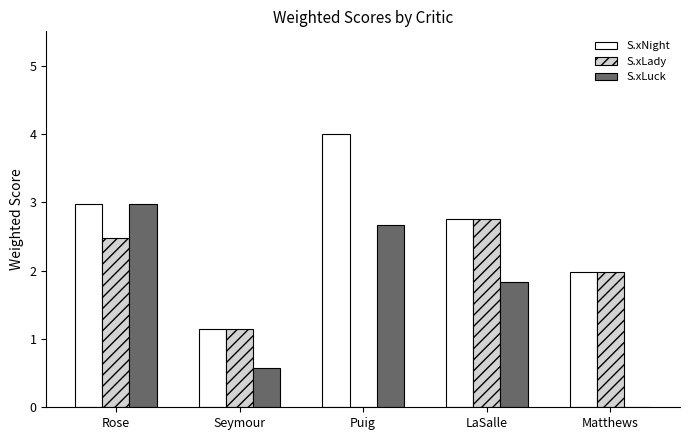

What is the sum of the S.xNight values at Rose and LaSalle?

5.7